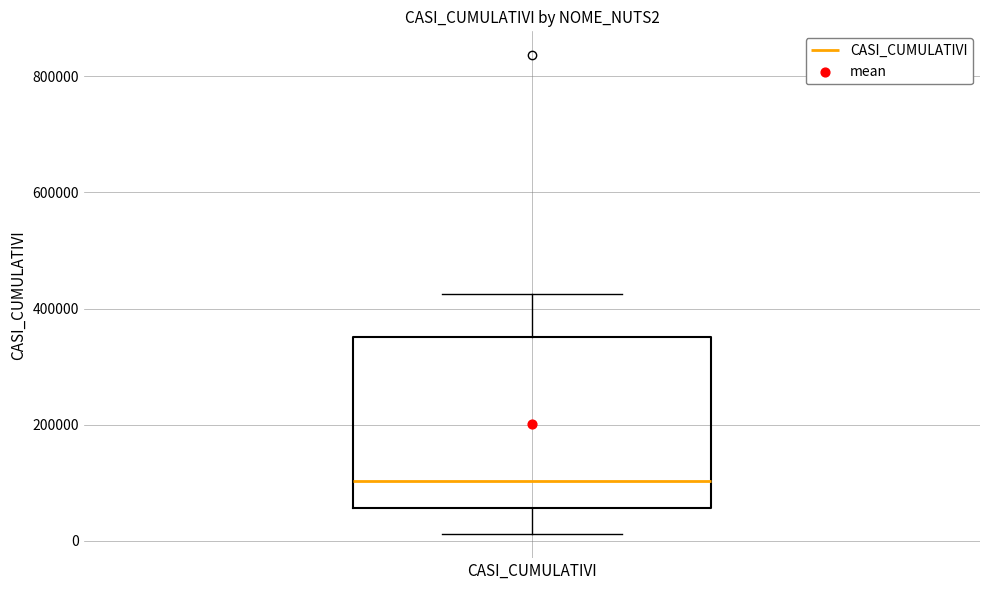

Read this box plot against the y-axis: the position of the median line, the range covered by the box, and the ends of both whiskers. The values are not printed on the chart, so give them approximately, as read against the axis.

median 100000, box 60000 to 360000, whiskers 20000 to 420000